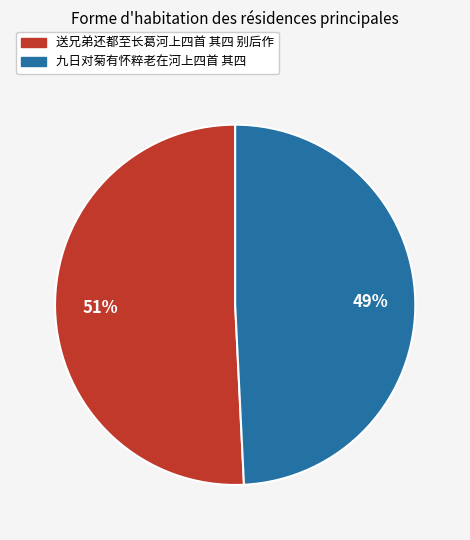

To the nearest percent, what is the difference between the 九日对菊有怀粹老在河上四首 其四 and 送兄弟还都至长葛河上四首 其四 别后作 slice percentages?

2%